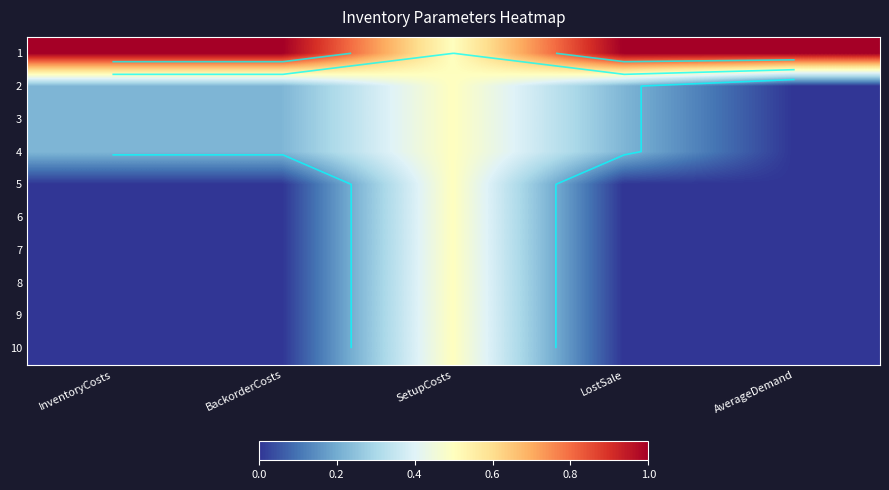

Is it true that 8 equals 0.0 at InventoryCosts?

True